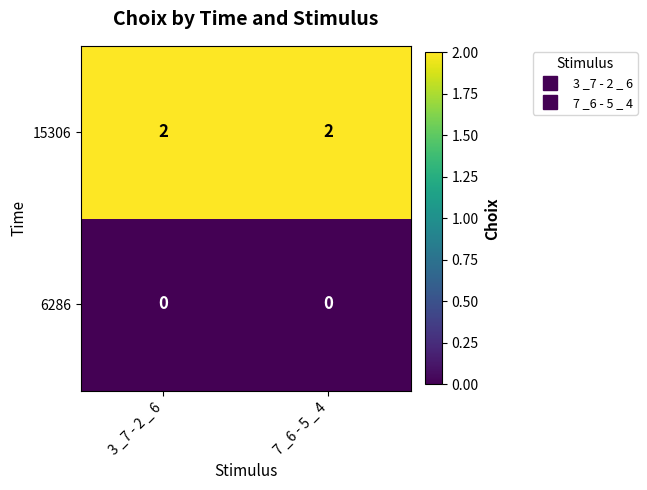

List the series in order of their overall mean, highest first.

15306, 6286